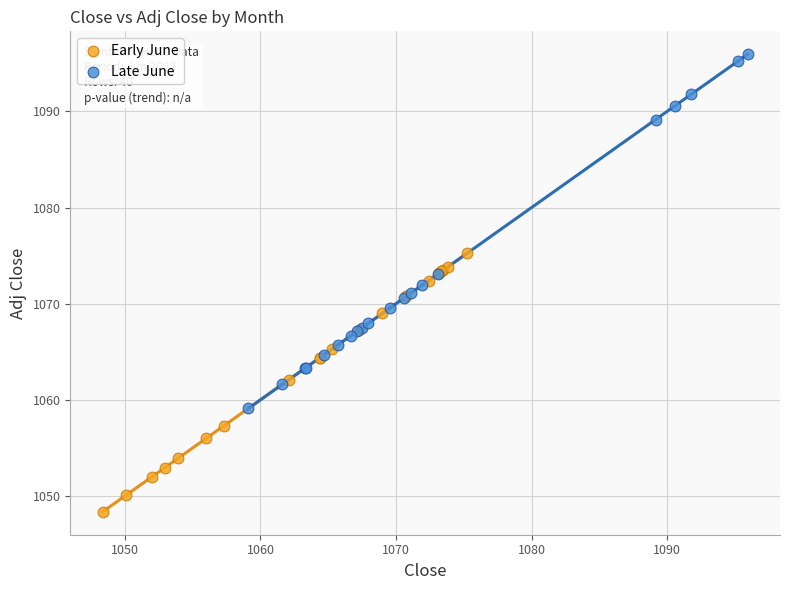

Which series contains the lowest Y value?

Early June